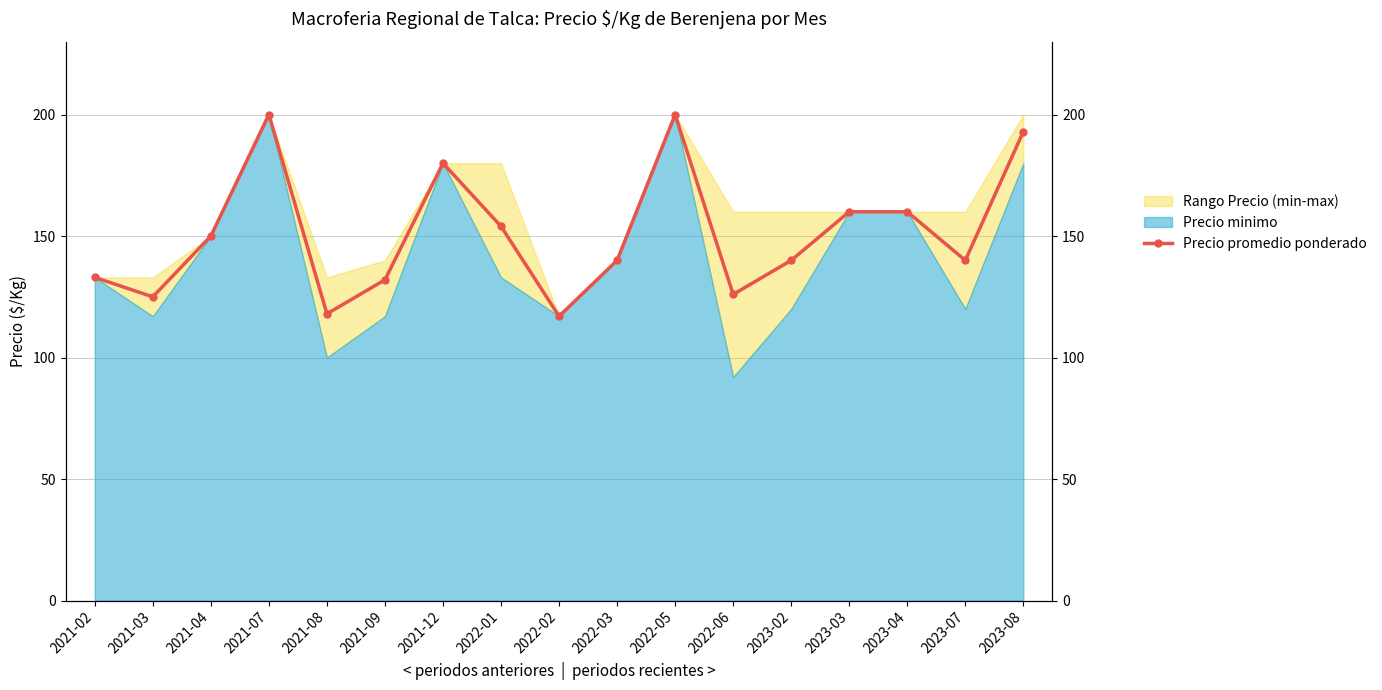

What is the label of the 3rd point from the right?

2023-04